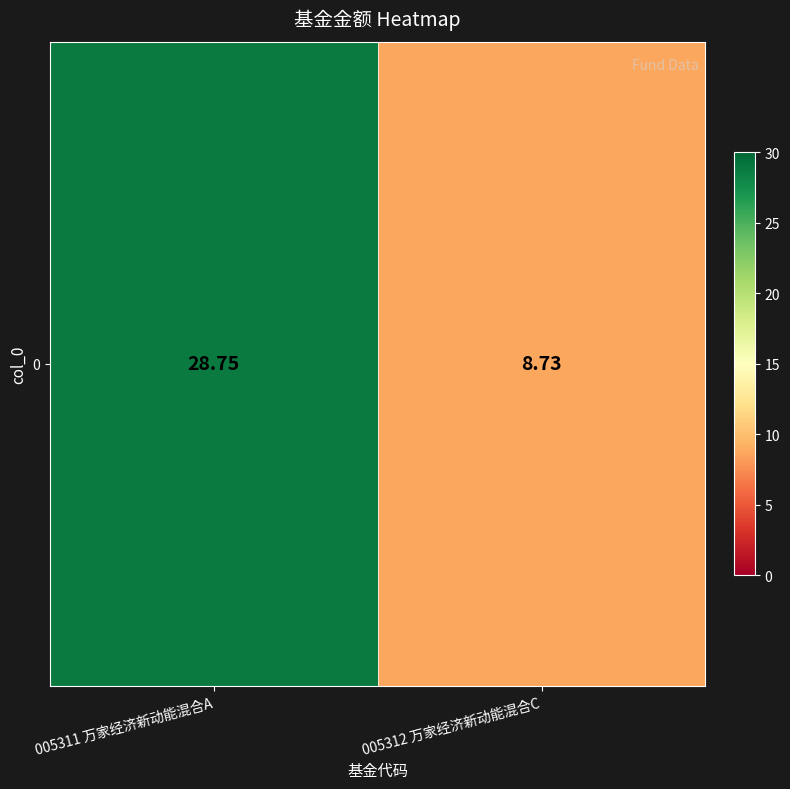

True or false: the data shows 2.3 at 005312 万家经济新动能混合C.

False